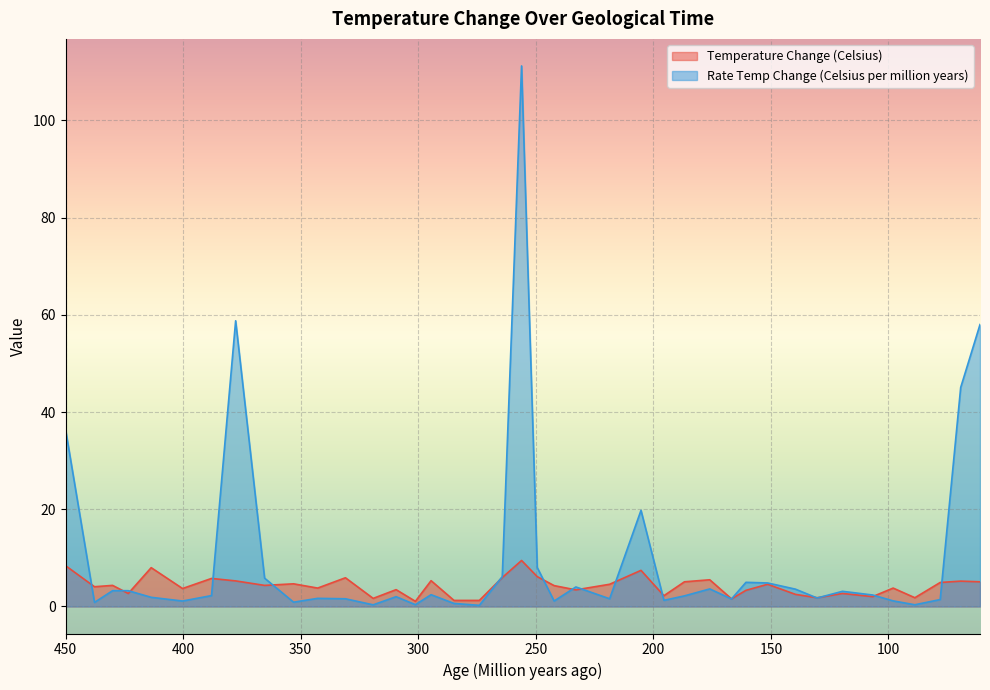

What is the spread (max minus min) of values at 387.9133409?

3.5